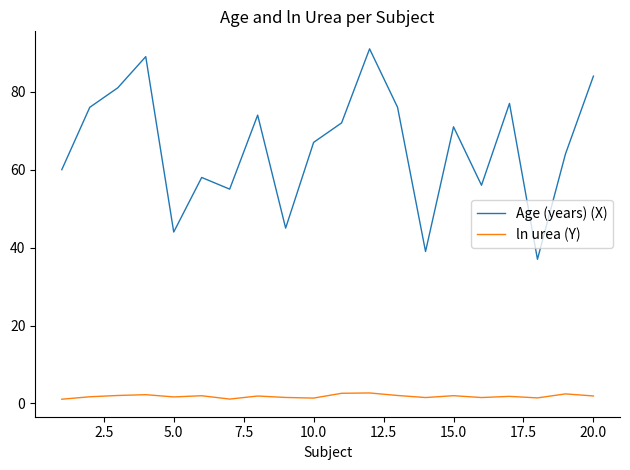

What is the maximum value shown in the chart?

91.0